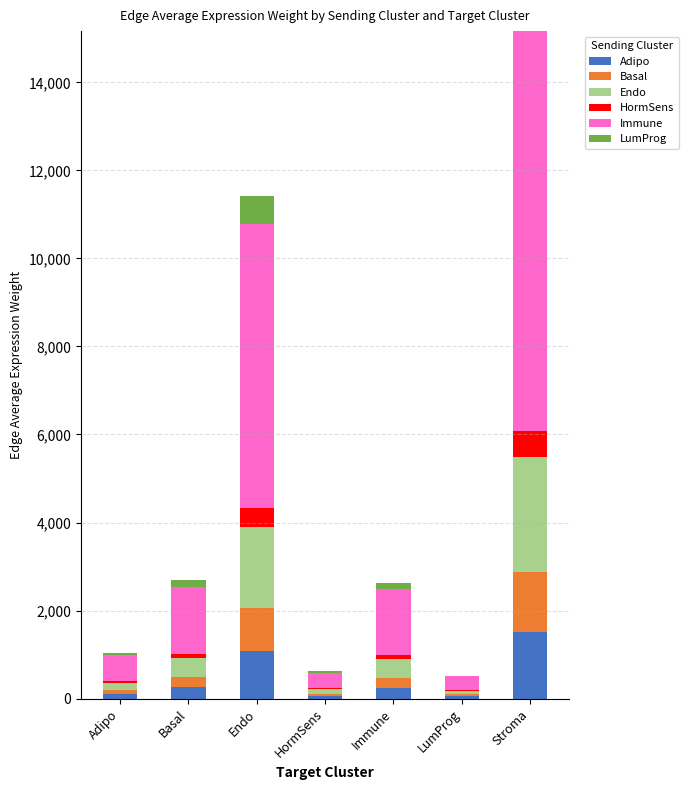

Which category has the highest value in the Adipo series?

Stroma